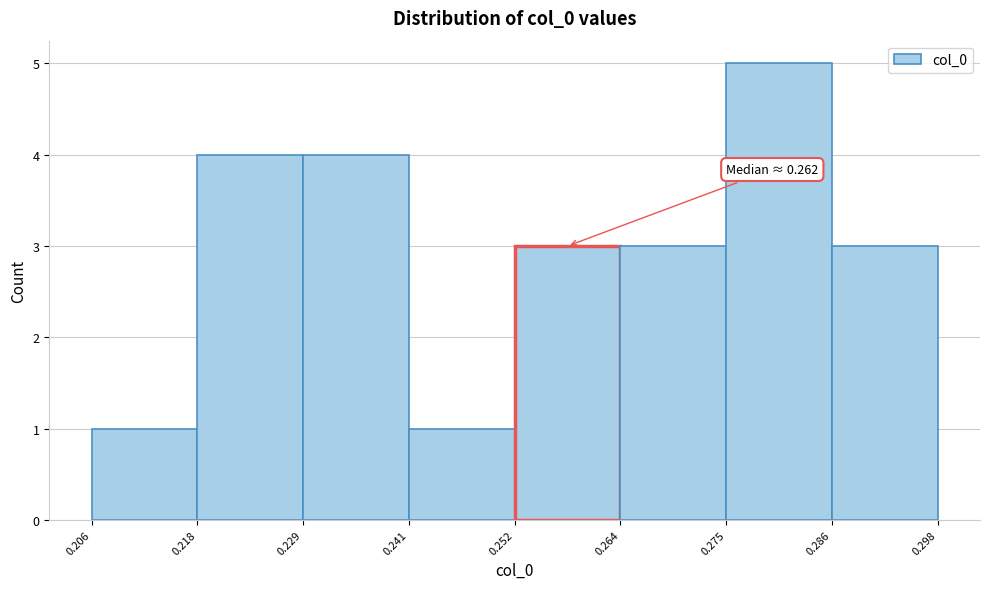

Over which range of the x-axis is the bar tallest?

0.275 to 0.286